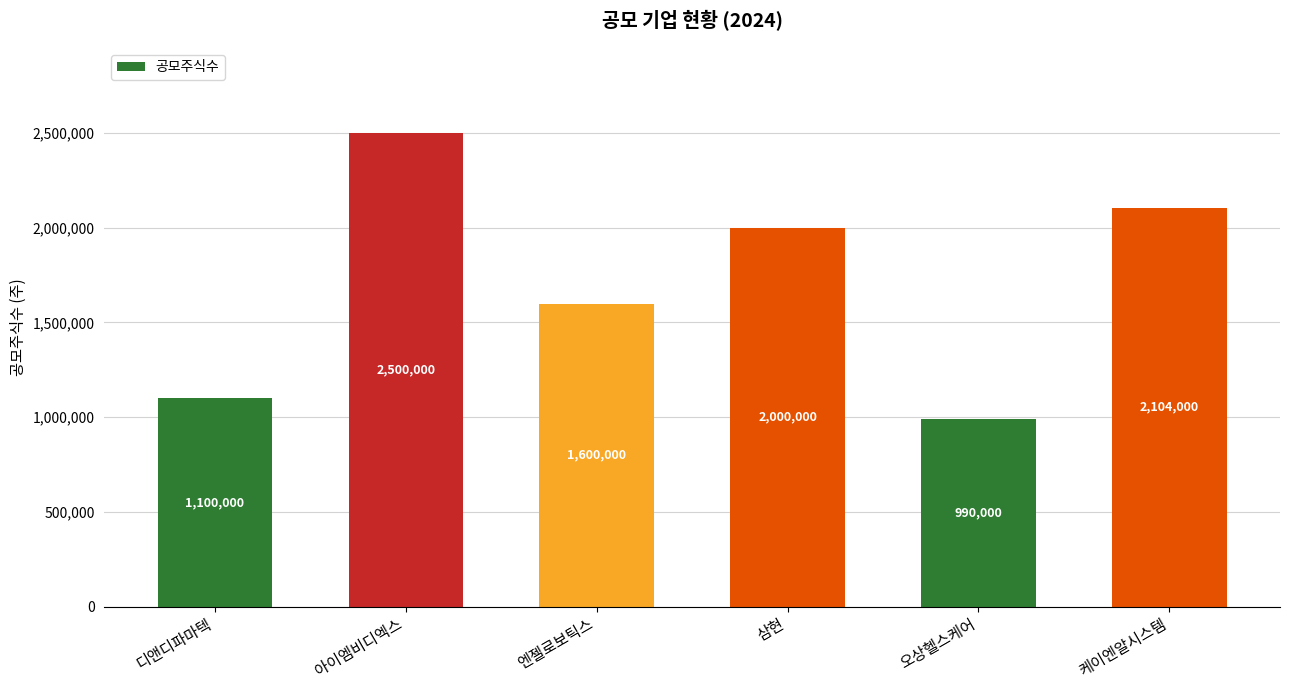

What is the label of the 1st bar from the left?

디앤디파마텍